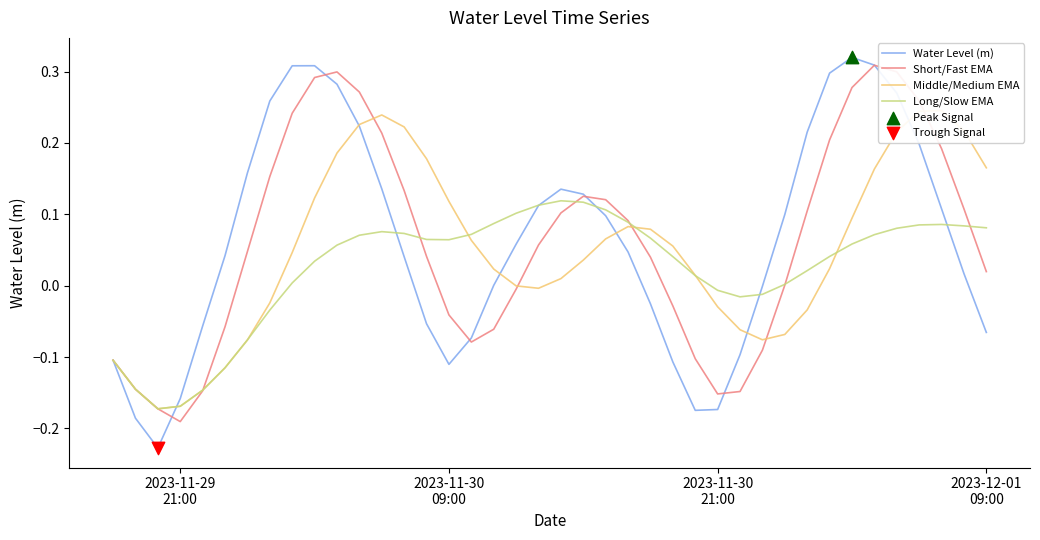

What are all the series names shown in the legend?

Water Level (m), Short/Fast EMA, Middle/Medium EMA, Long/Slow EMA